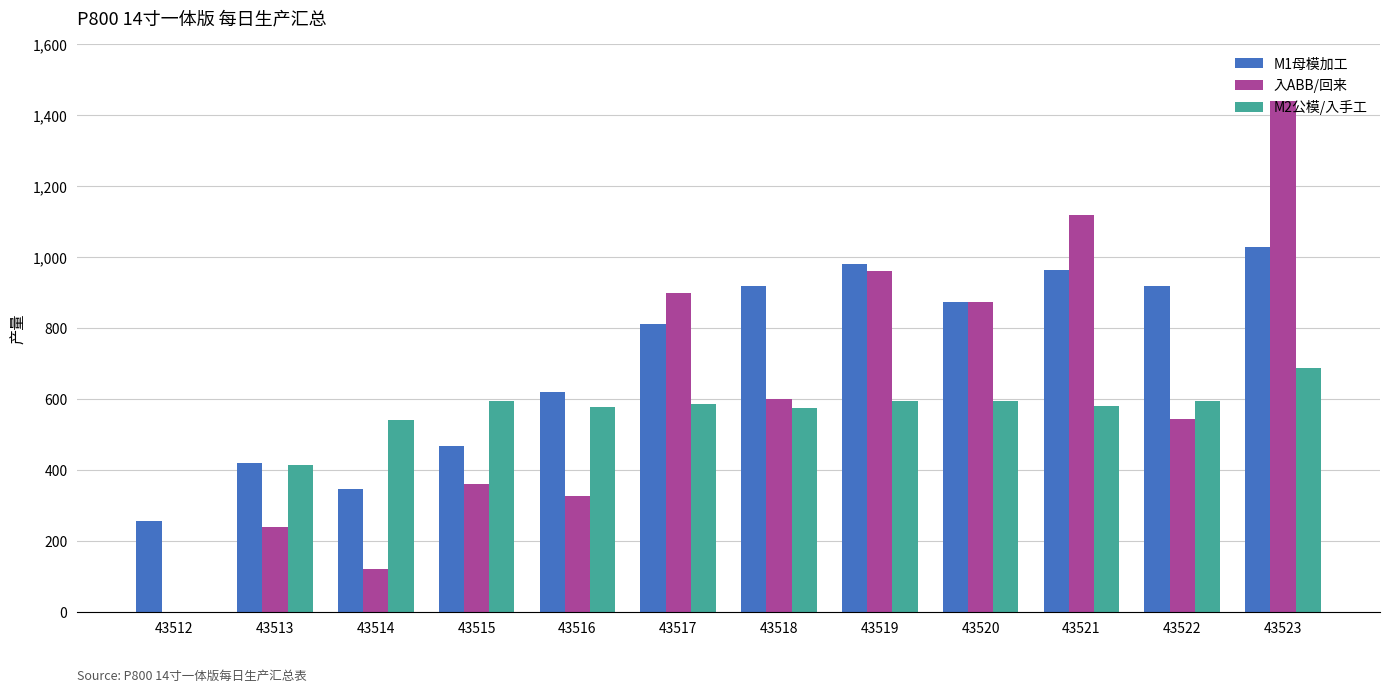

What is the difference between the 入ABB/回来 values at 43517 and 43521?

219